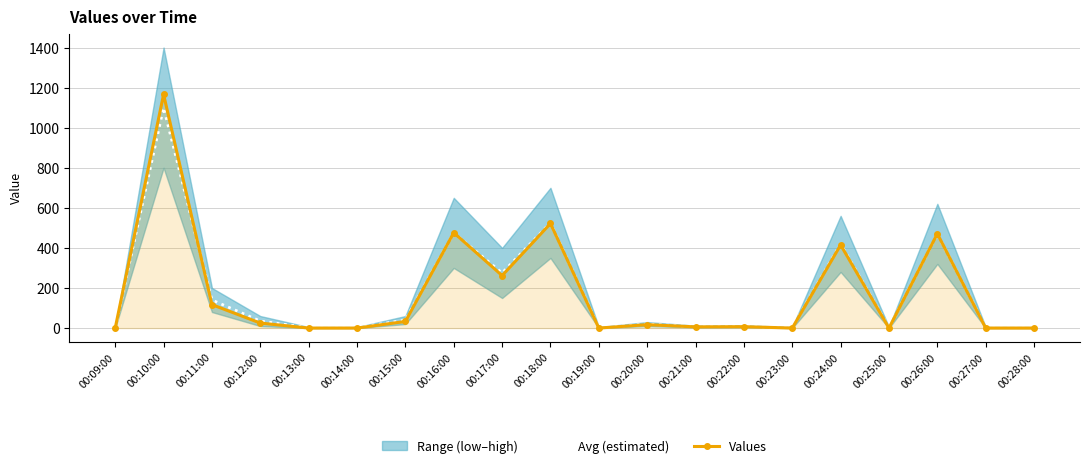

At how many categories does at least one series exceed 478?

2